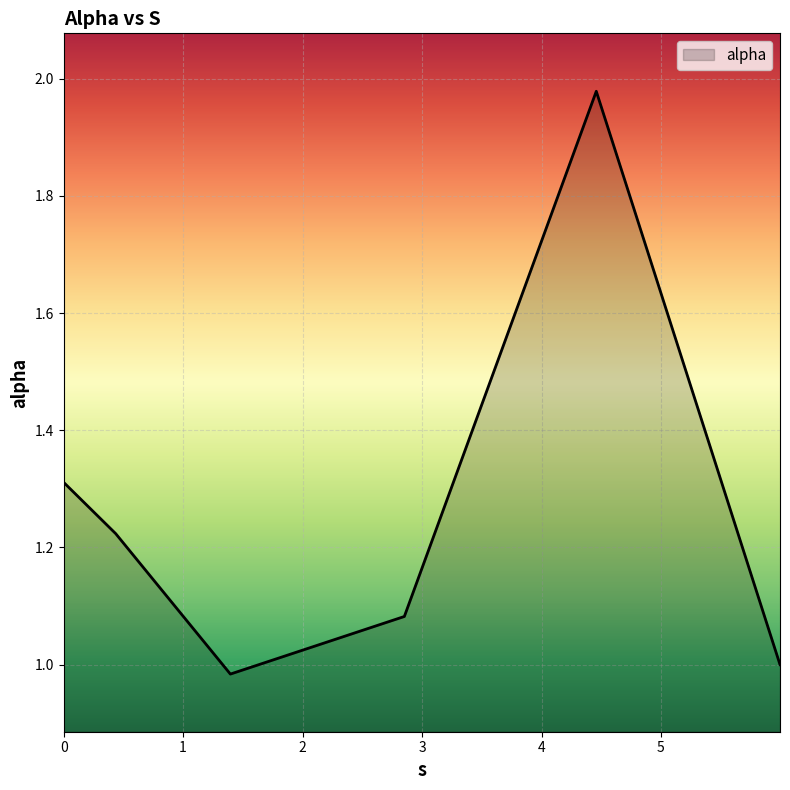

What is the average value?

1.3